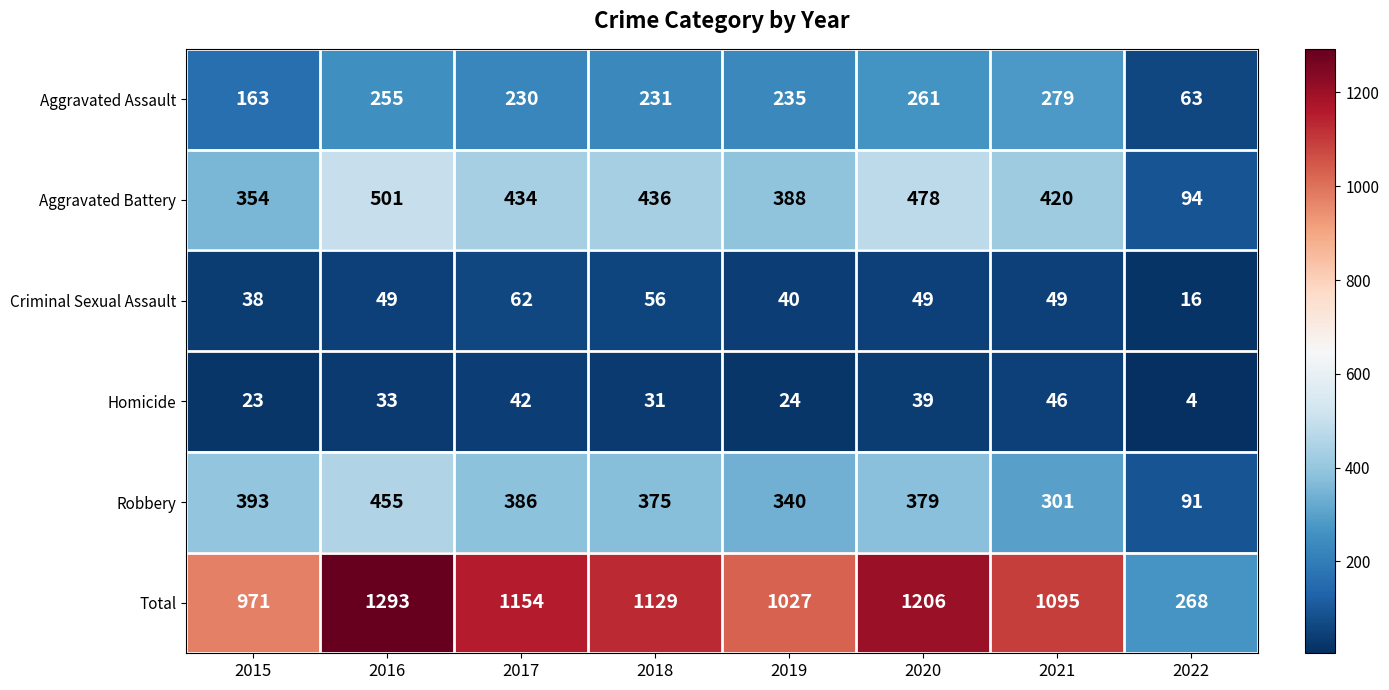

Which series has the largest range (max minus min)?

Total